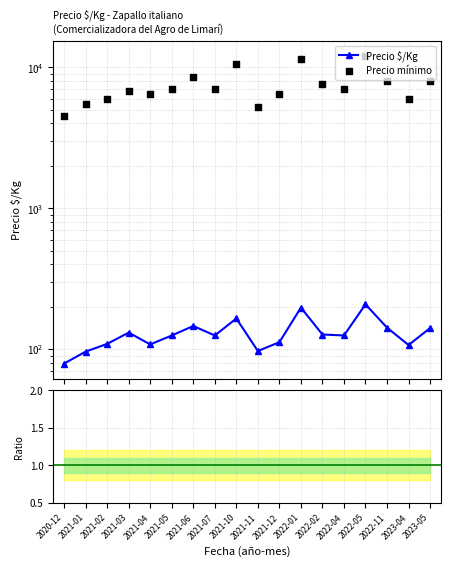

At how many categories does at least one series exceed 8214?

4